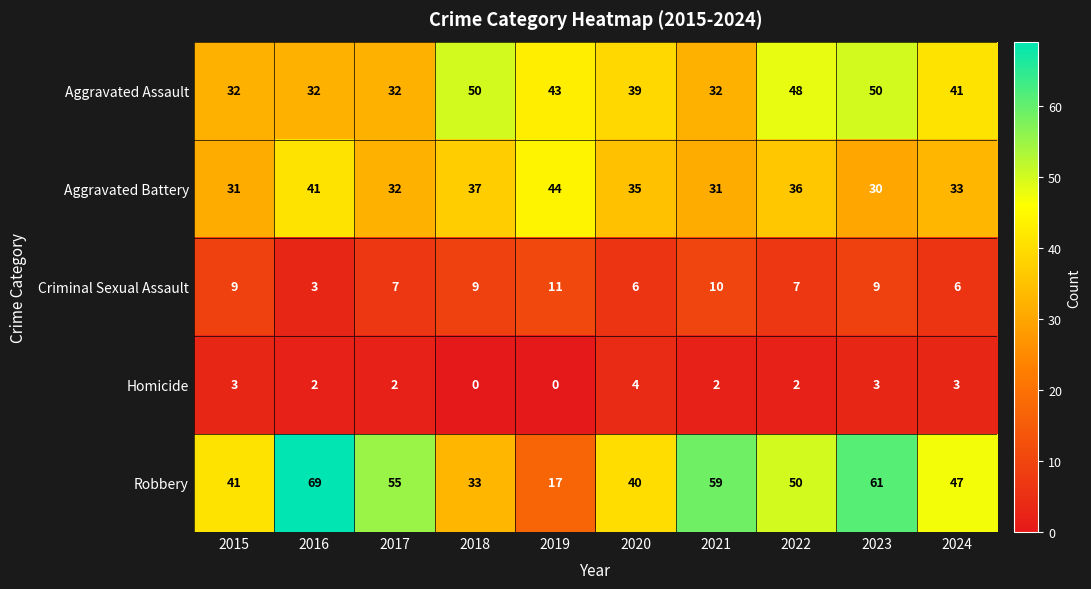

What is the difference between the maximum and minimum values in the Homicide series?

4